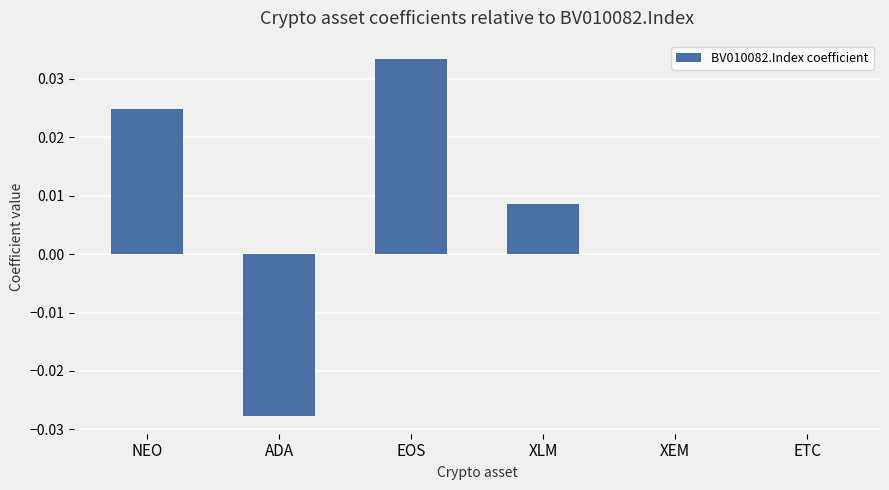

The value at ADA is -0.0. True or false?

True